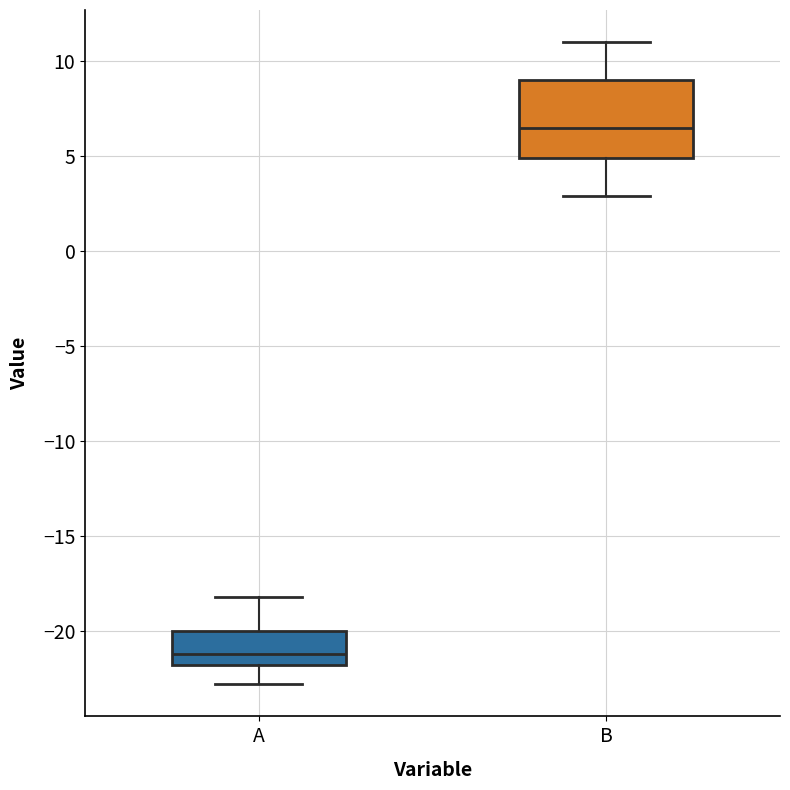

Reading left to right, transcribe this box plot: for each box, give where its median line is, the range the box spans, and where its two whiskers end, as read against the y-axis. The values are not printed on the chart, so give them approximately, as read against the axis.

A: median -21.0, box -22.0 to -20.0, whiskers -23.0 to -18.0
B: median 6.5, box 5.0 to 9.0, whiskers 3.0 to 11.0